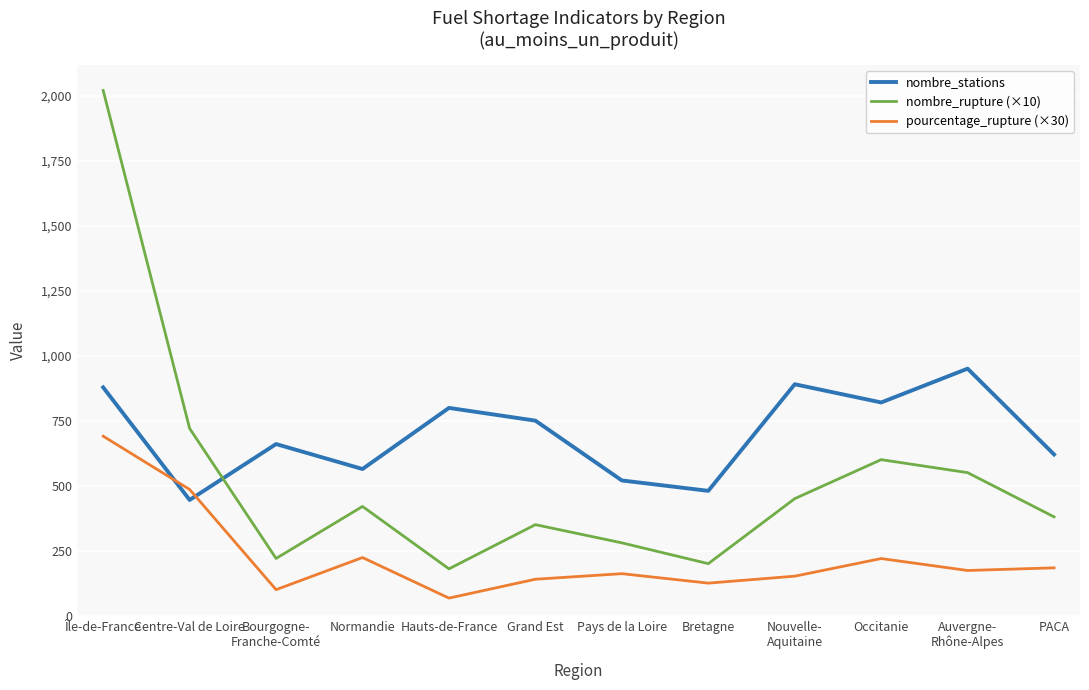

How many times do nombre_rupture (×10) and nombre_stations cross each other?

1